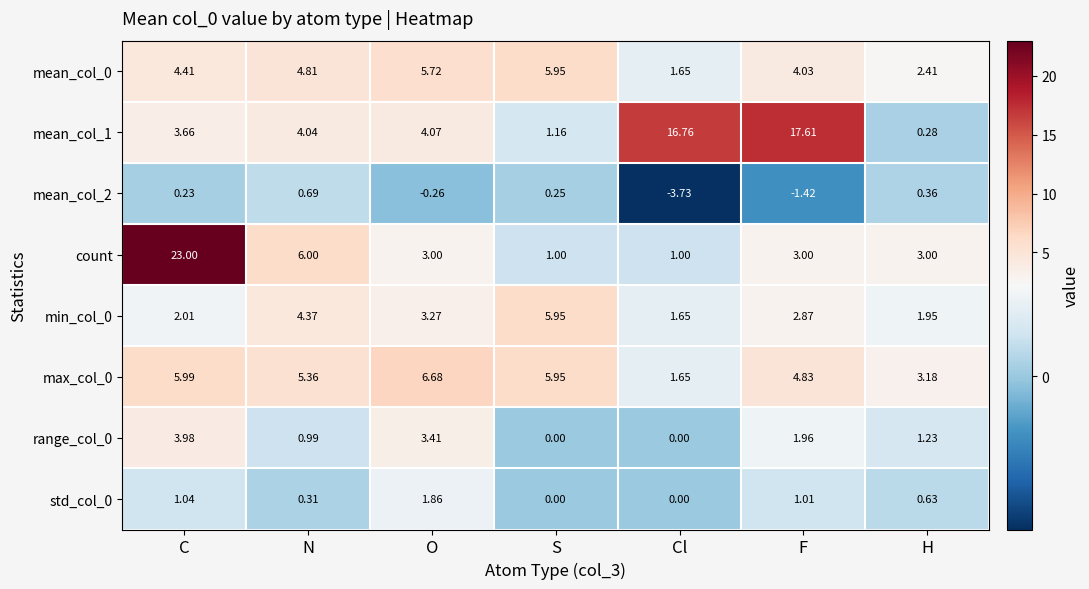

At which category is the sum across all series the highest?

C